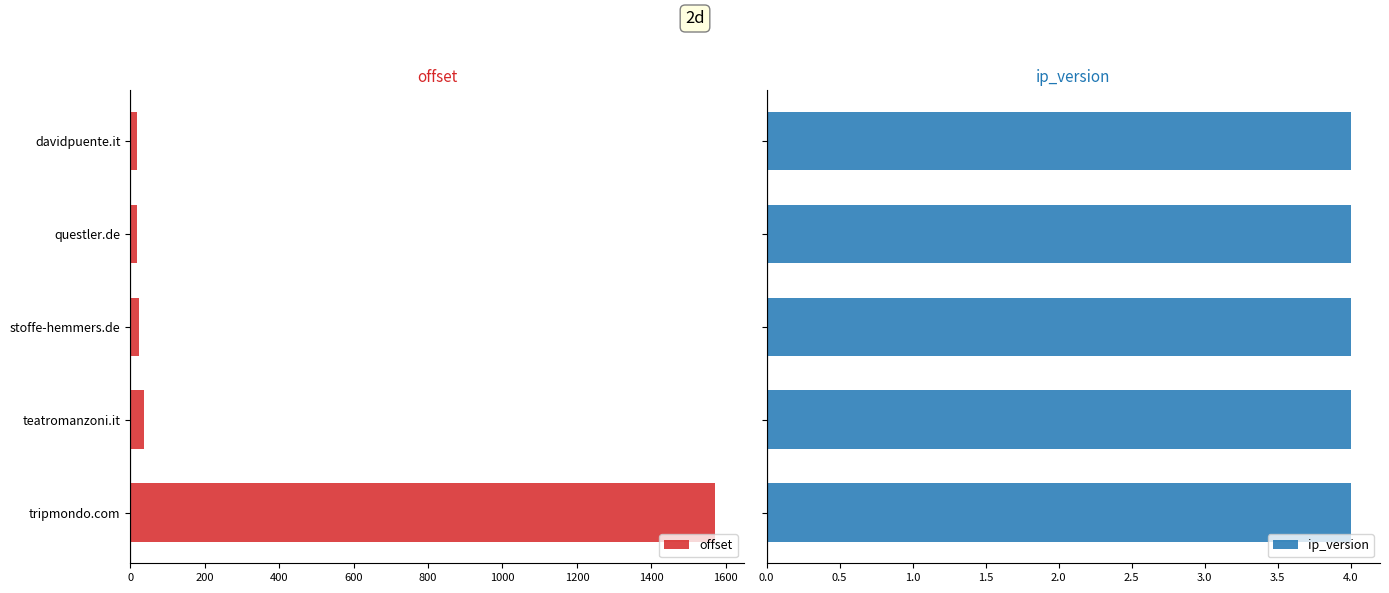

List the series in order of their overall mean, lowest first.

ip_version, offset